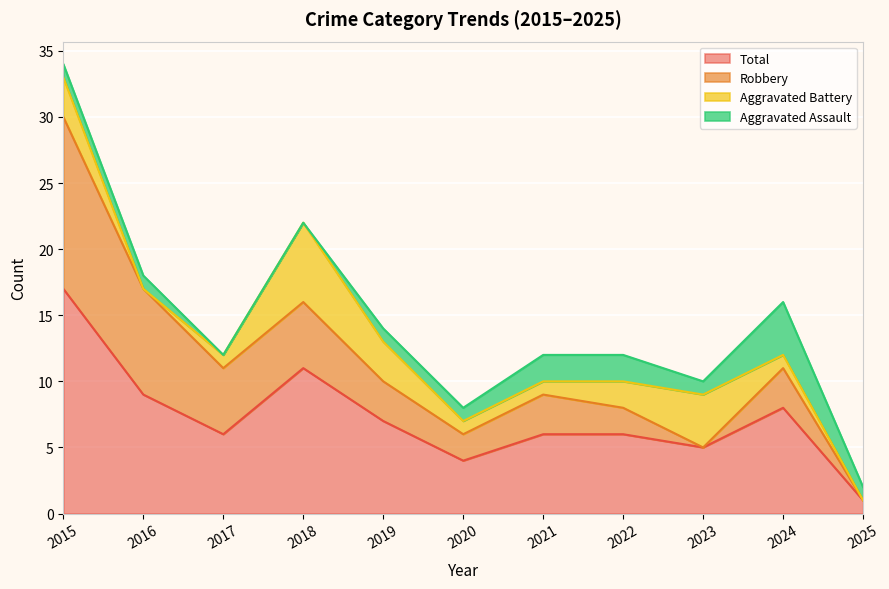

The Robbery series shows 3 at 2024. True or false?

True